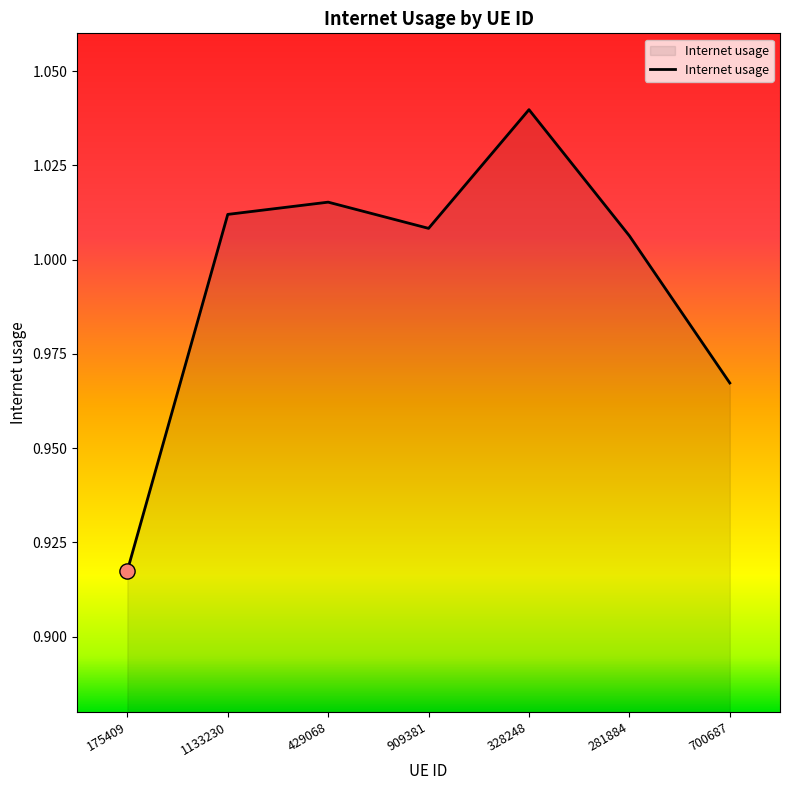

What is the change in value from 175409 to 1133230?

+0.1